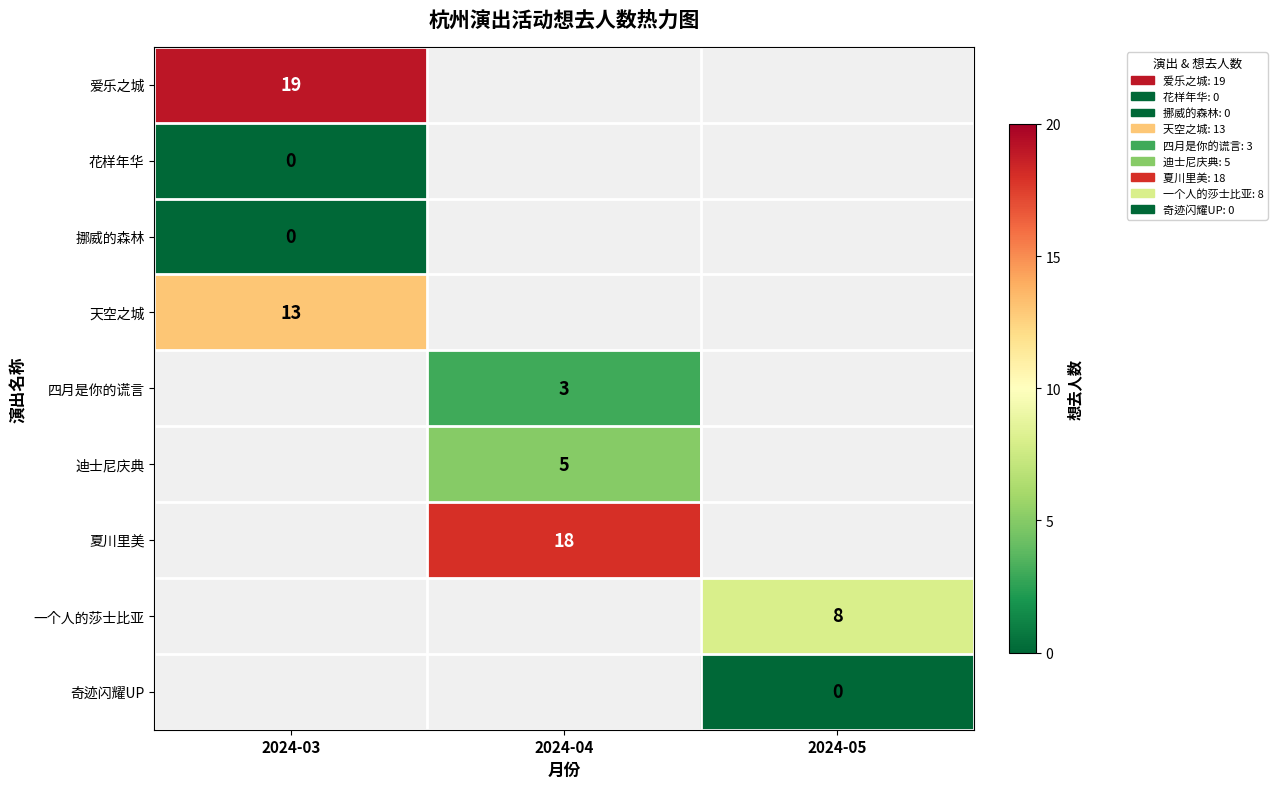

Between 2024-05 and 2024-04, which is larger?

2024-04